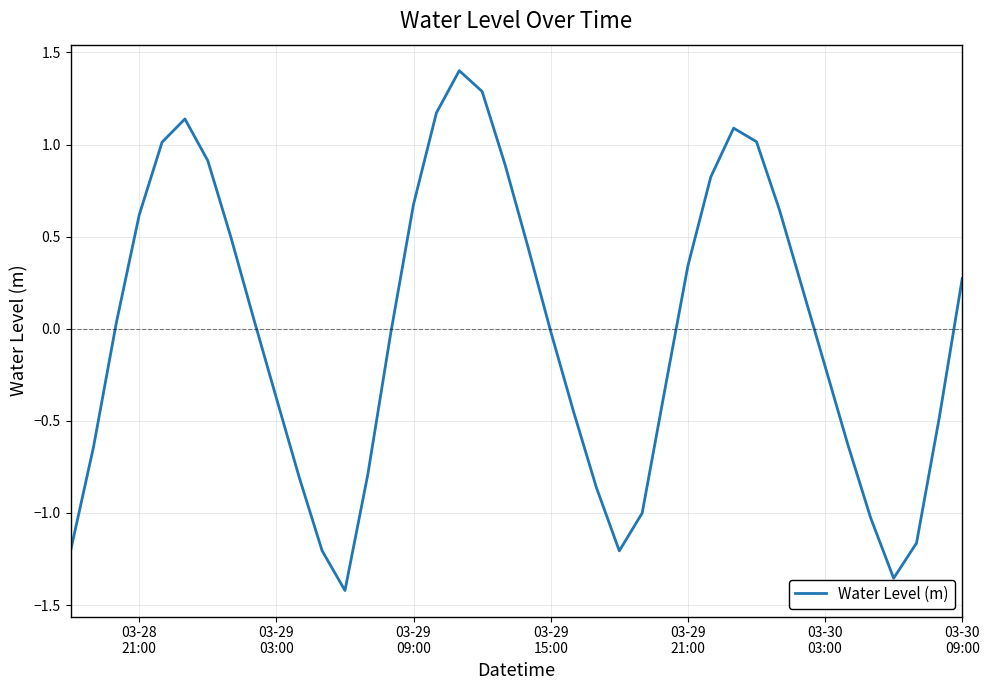

What is the maximum value shown in the chart?

1.4